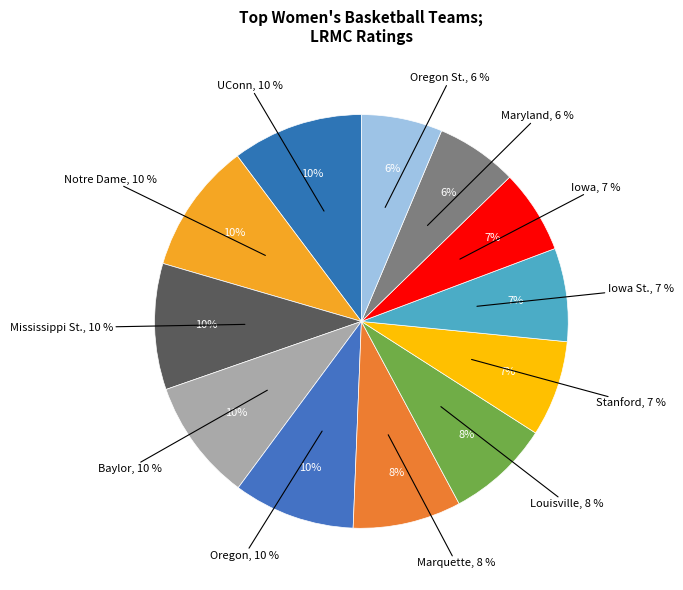

Rank the categories by value from lowest to highest.

Oregon St., Maryland, Iowa, Iowa St., Stanford, Louisville, Marquette, Oregon, Baylor, Mississippi St., Notre Dame, UConn